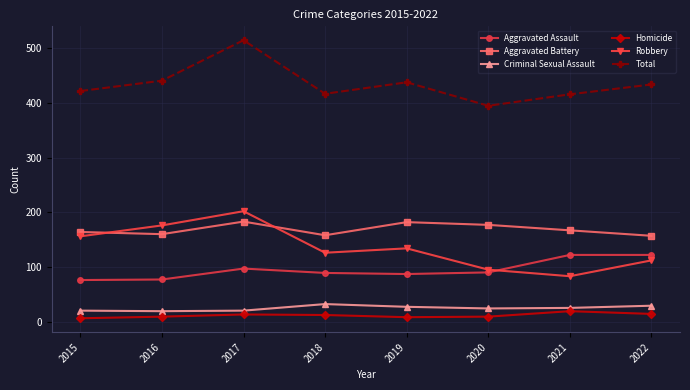

The Total series shows 434 at 2022. True or false?

True